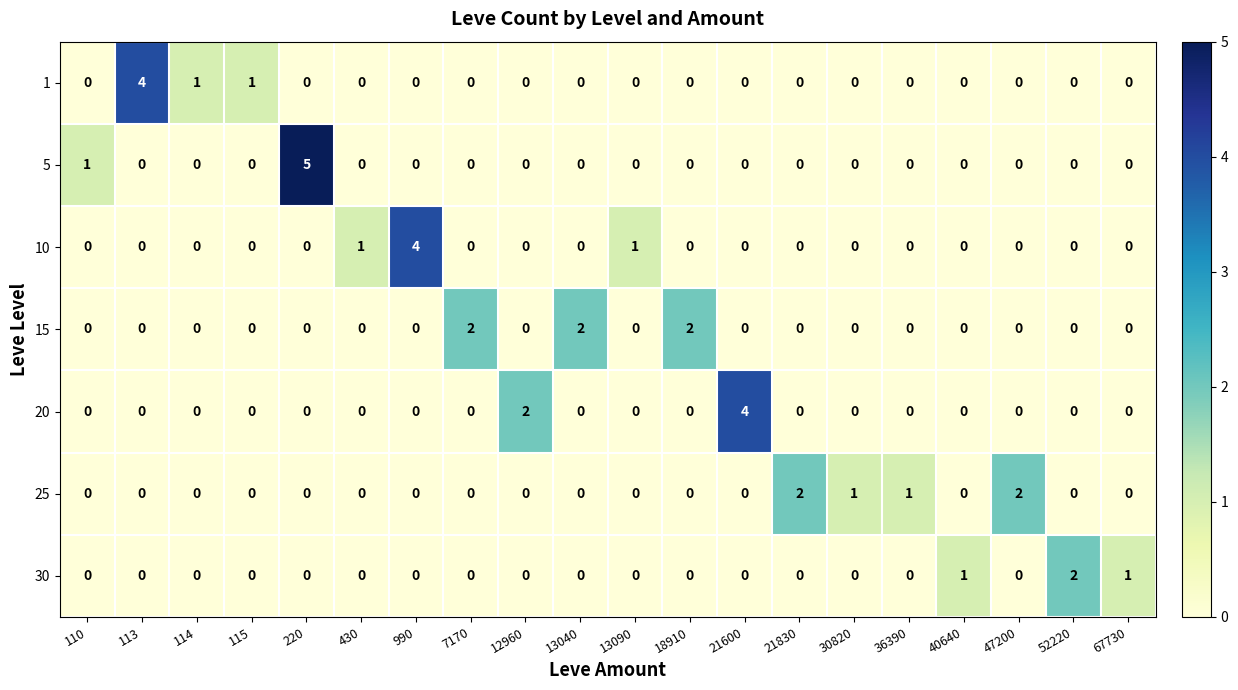

How many values in 10 are above zero?

3